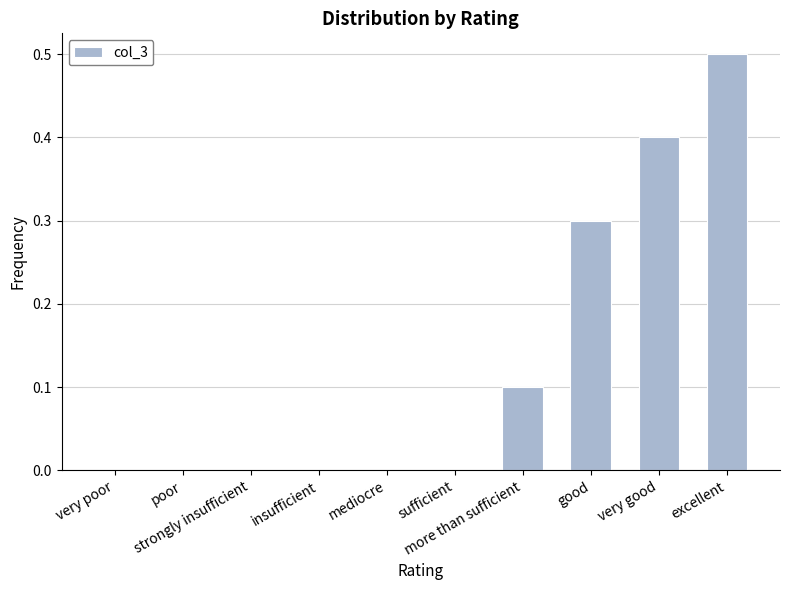

What is the greatest value displayed?

0.5